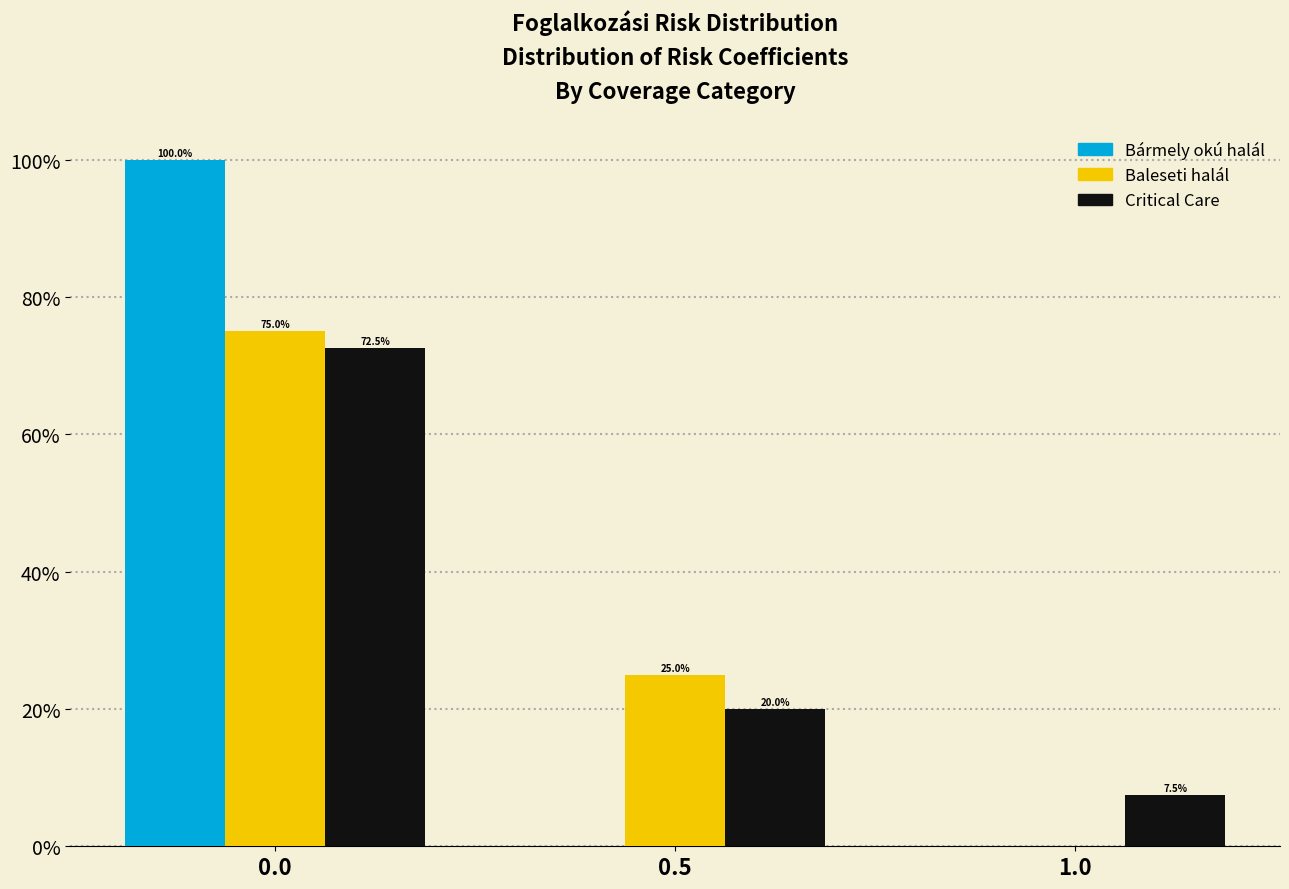

Reading left to right, list all the values displayed in this chart.

Bármely okú halál: 0.0=100.0	0.5=0.0	1.0=0.0
Baleseti halál: 0.0=75.0	0.5=25.0	1.0=0.0
Critical Care: 0.0=72.5	0.5=20.0	1.0=7.5